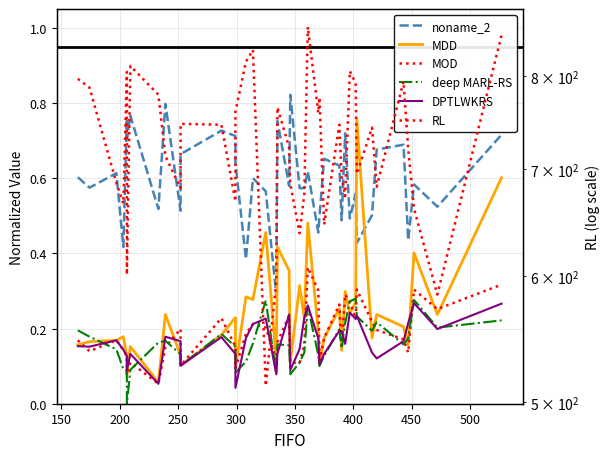

What is the average value of the MDD series?

0.2